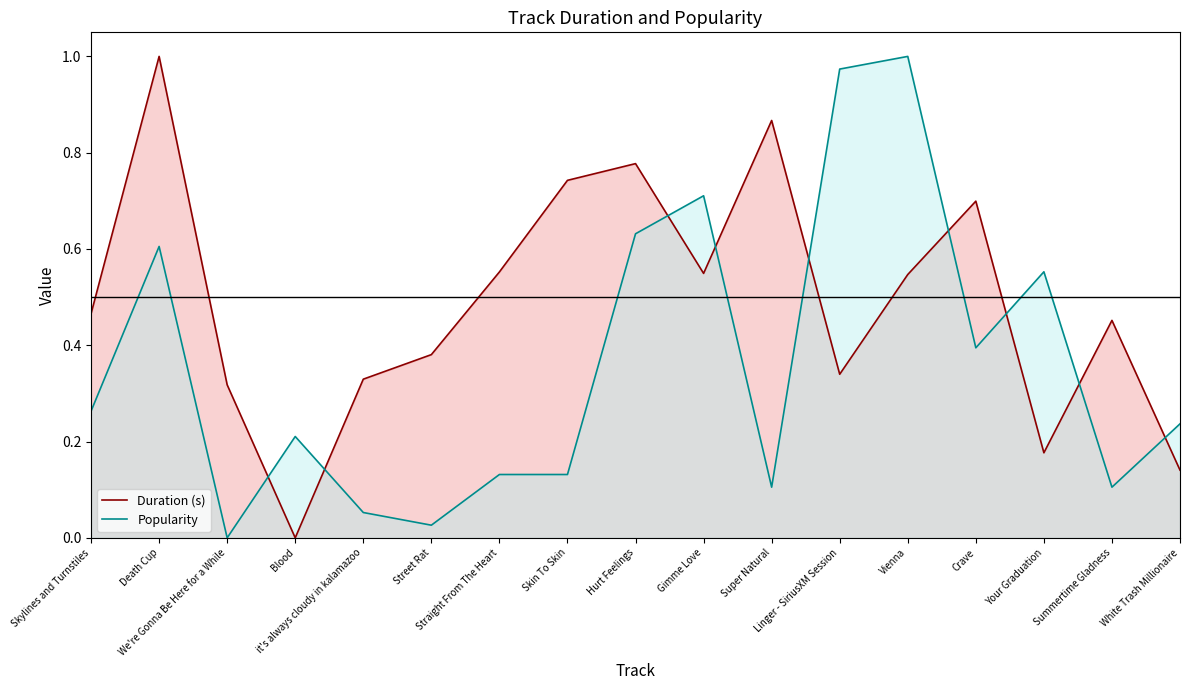

True or false: Popularity has more than 0 interior local peaks.

True